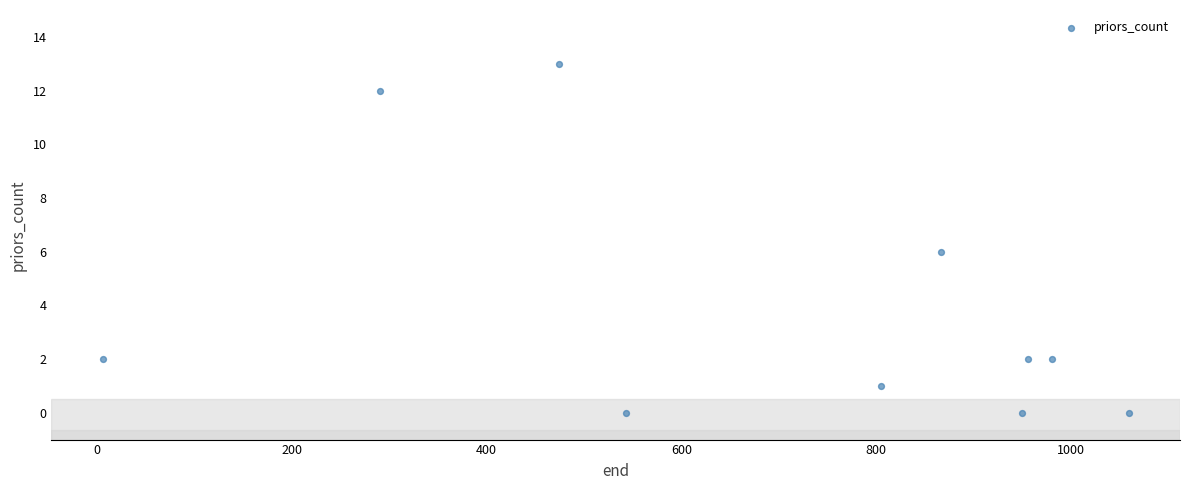

What is the average X value?

693